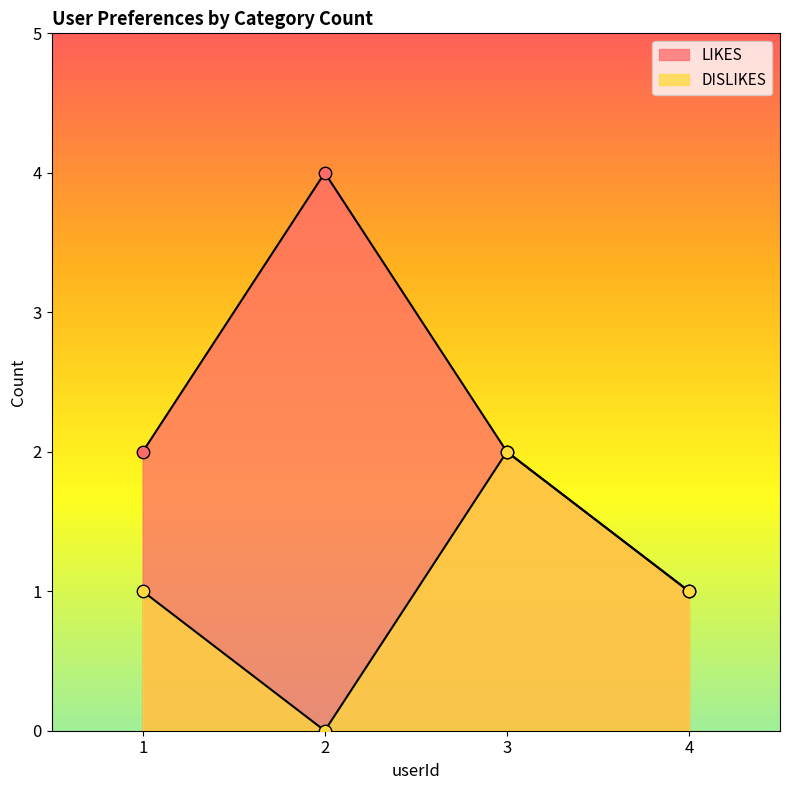

Which series has the largest Y range (max minus min)?

LIKES